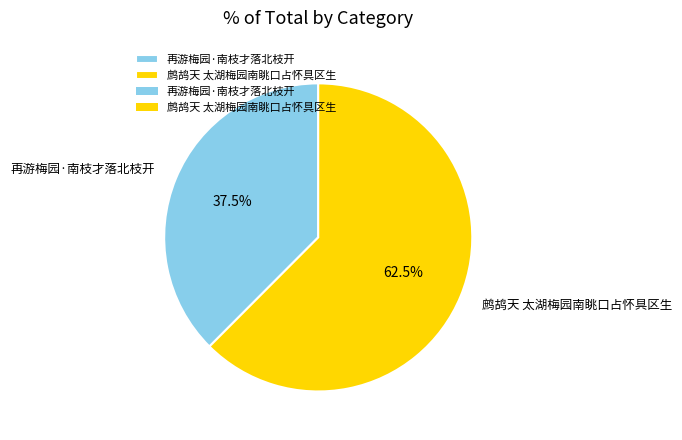

Which has a higher value, 再游梅园·南枝才落北枝开 or 鹧鸪天 太湖梅园南眺口占怀具区生?

鹧鸪天 太湖梅园南眺口占怀具区生